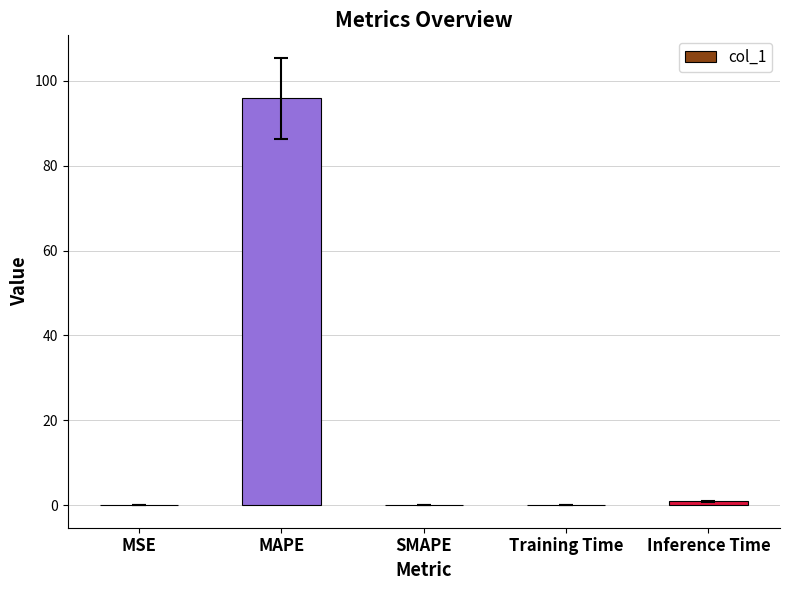

The chart shows a value of 134.0 at MAPE. True or false?

False